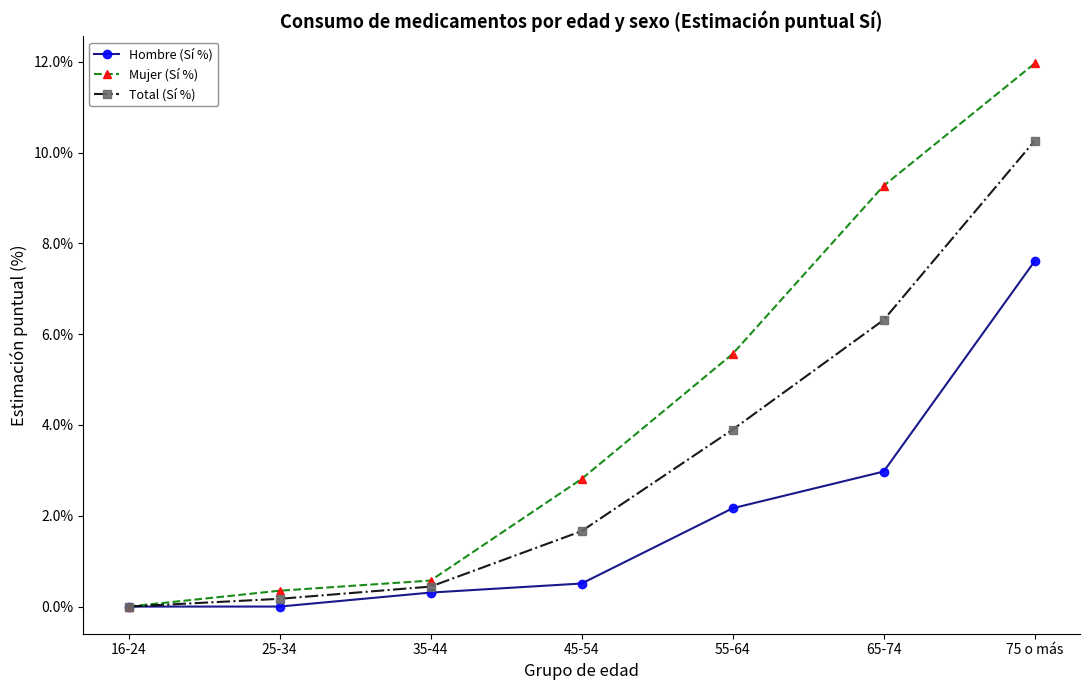

What is the label of the 5th point from the left?

55-64